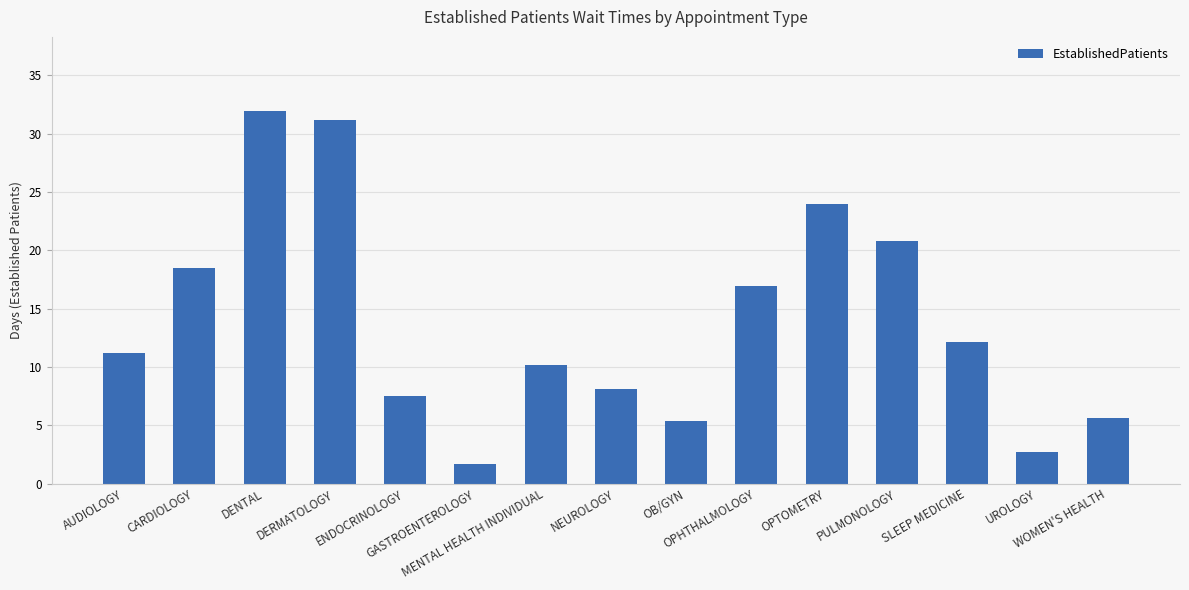

How many bars are there in total?

15